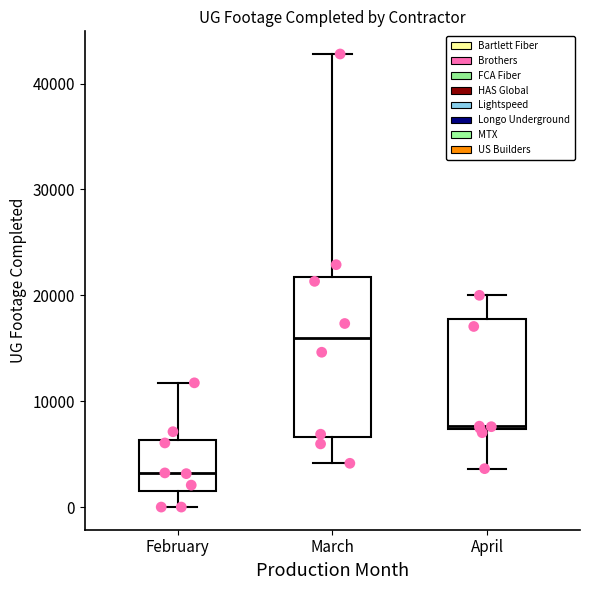

Reading left to right, read every box against the y-axis: the position of its median line, the range the box covers, and the ends of its whiskers. The values are not printed on the chart, so give them approximately, as read against the axis.

February: median 3000, box 2000 to 6000, whiskers 0 to 12000
March: median 16000, box 7000 to 22000, whiskers 4000 to 43000
April: median 8000, box 7000 to 18000, whiskers 4000 to 20000